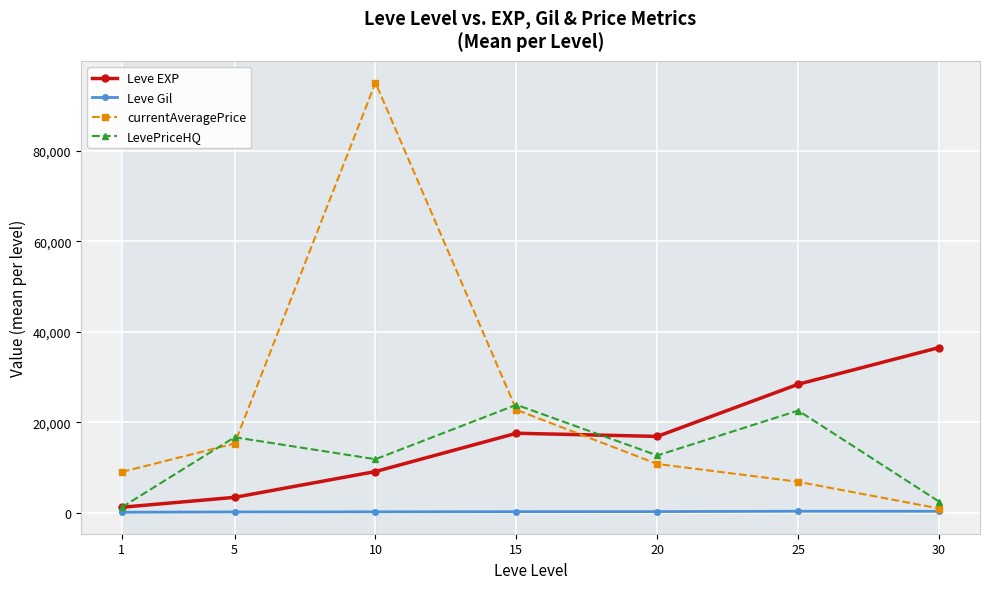

True or false: LevePriceHQ and Leve Gil cross at least once.

False